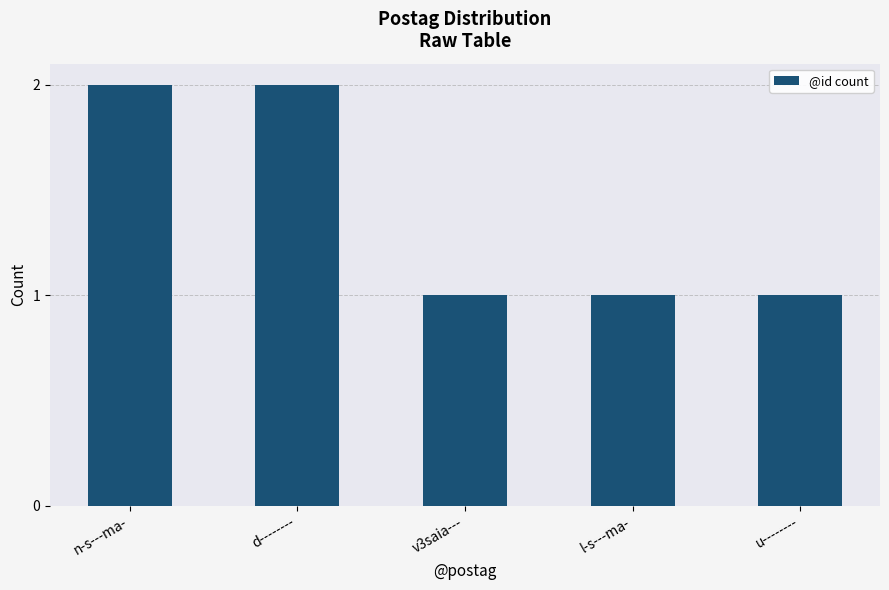

True or false: the data shows 1 at d--------.

False